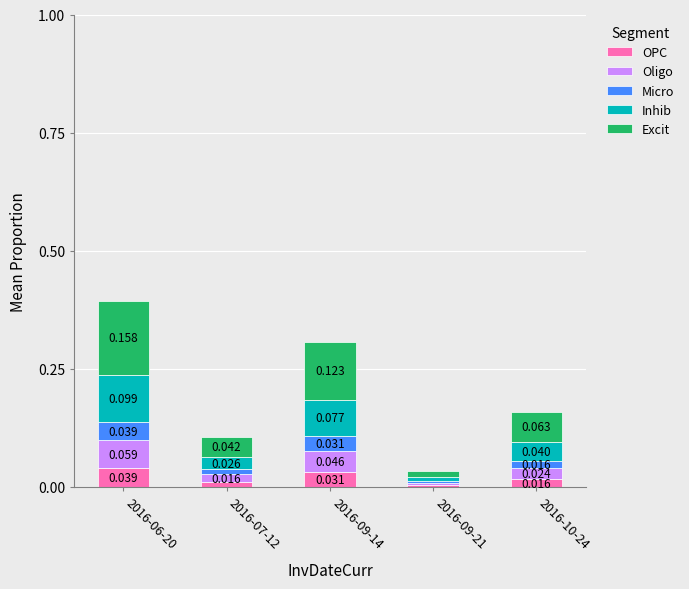

How many categories are shown in the chart?

5